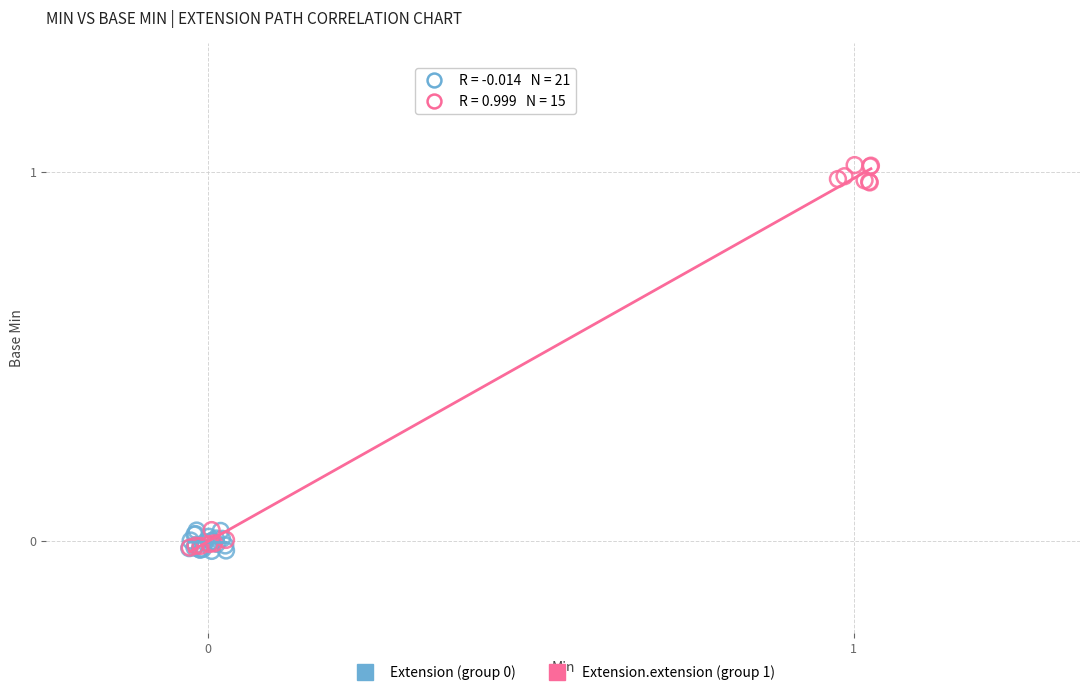

Which series contains the highest Y value?

Extension.extension (group 1)